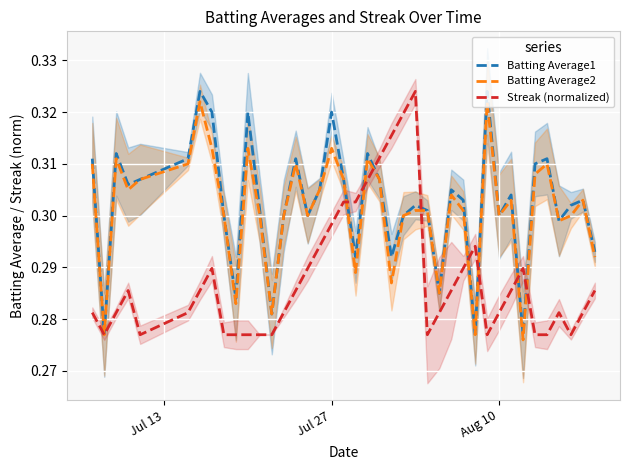

True or false: Batting Average2 and Batting Average1 intersect in this chart.

False